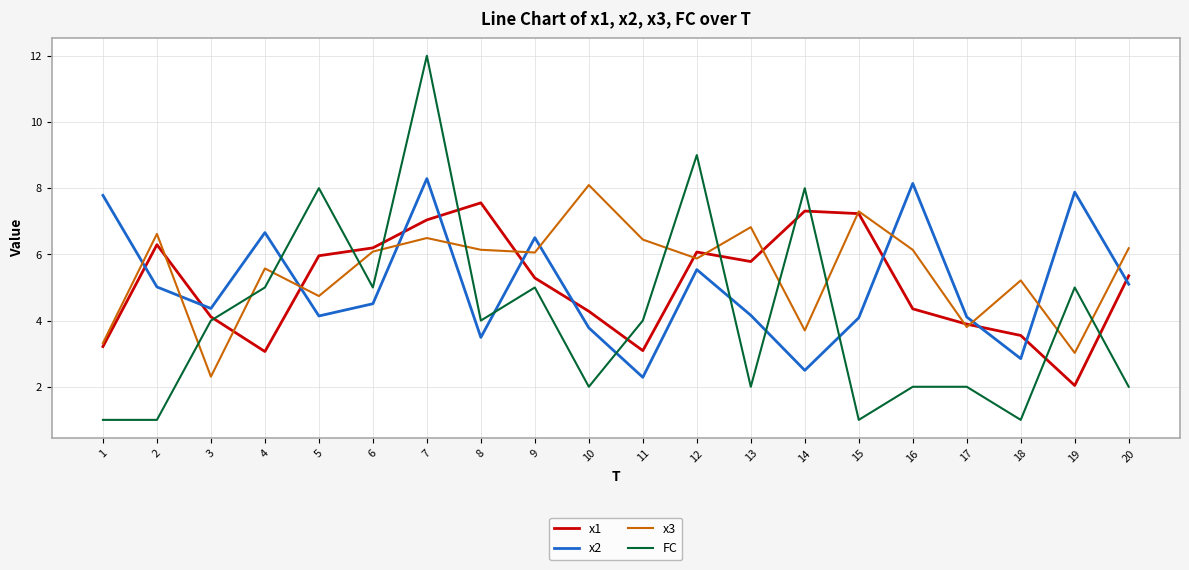

Which category has the highest value across all series?

7